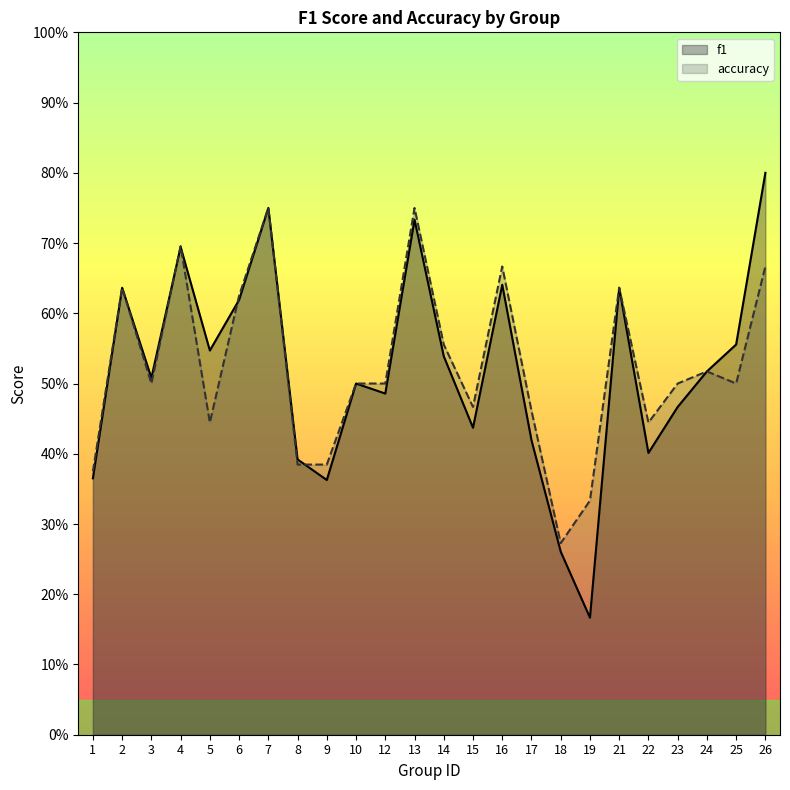

Reading left to right, extract all data points from this chart.

f1: 0.4	0.6	0.5	0.7	0.5	0.6	0.8	0.4	0.4	0.5	0.5	0.7	0.5	0.4	0.6	0.4	0.3	0.2	0.6	0.4	0.5	0.5	0.6	0.8
accuracy: 0.4	0.6	0.5	0.7	0.4	0.6	0.8	0.4	0.4	0.5	0.5	0.8	0.6	0.5	0.7	0.5	0.3	0.3	0.6	0.4	0.5	0.5	0.5	0.7